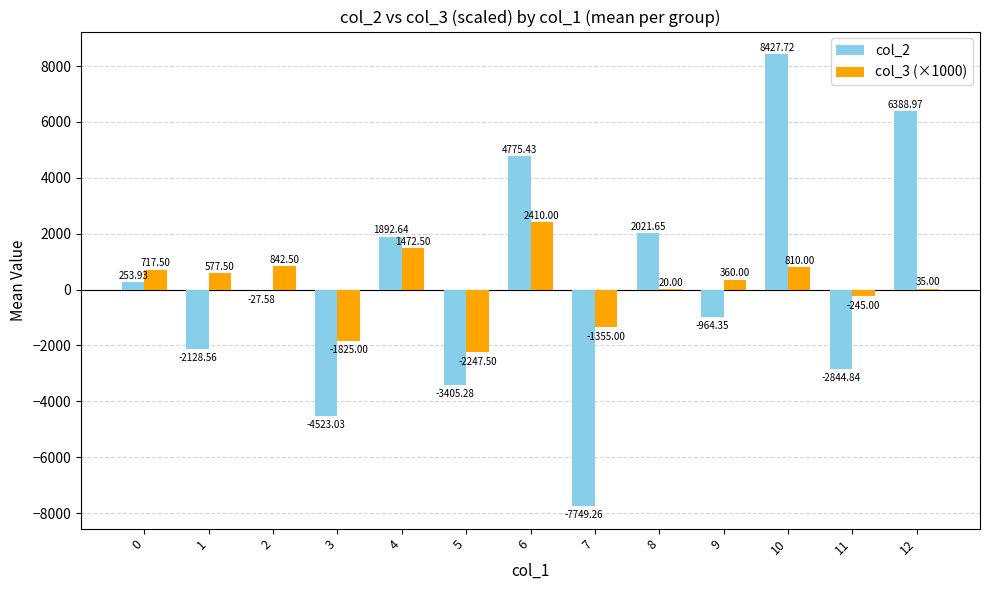

How many positive values does the col_3 (×1000) series have?

9